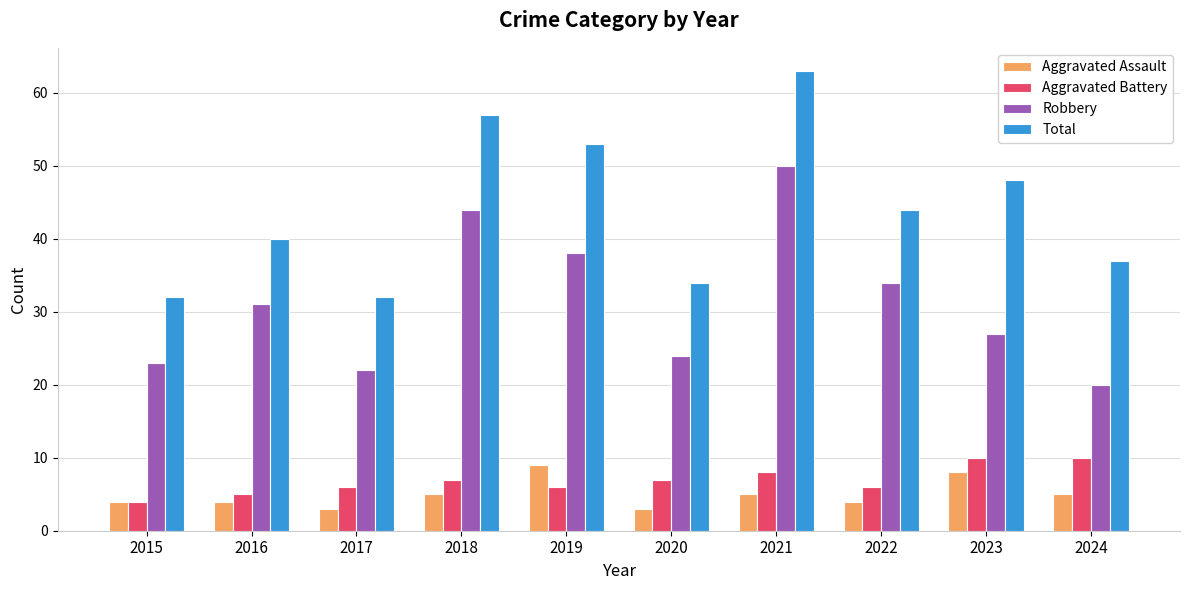

What is the value of the Total bar at the 2nd from the left?

40